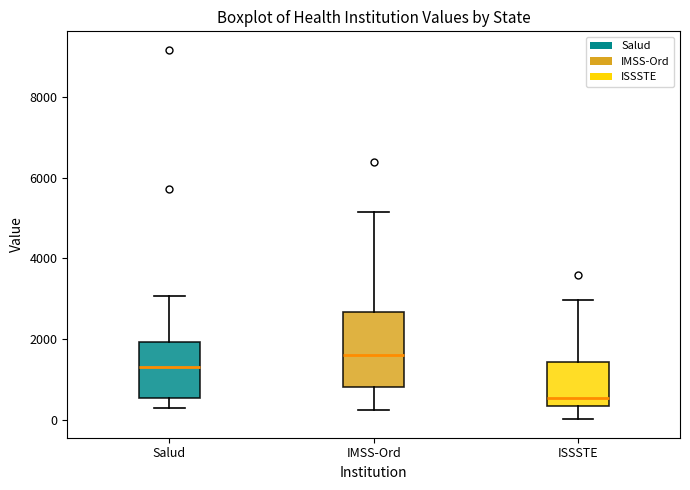

Reading left to right, read every box against the y-axis: the position of its median line, the range the box covers, and the ends of its whiskers. The values are not printed on the chart, so give them approximately, as read against the axis.

Salud: median 1400, box 600 to 2000, whiskers 200 to 3000
IMSS-Ord: median 1600, box 800 to 2600, whiskers 200 to 5200
ISSSTE: median 600, box 400 to 1400, whiskers 0 to 3000